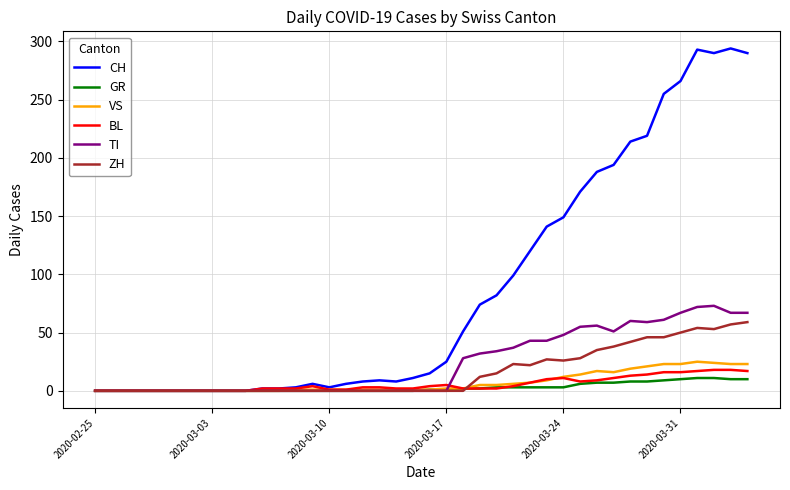

How many series are shown in this chart?

6